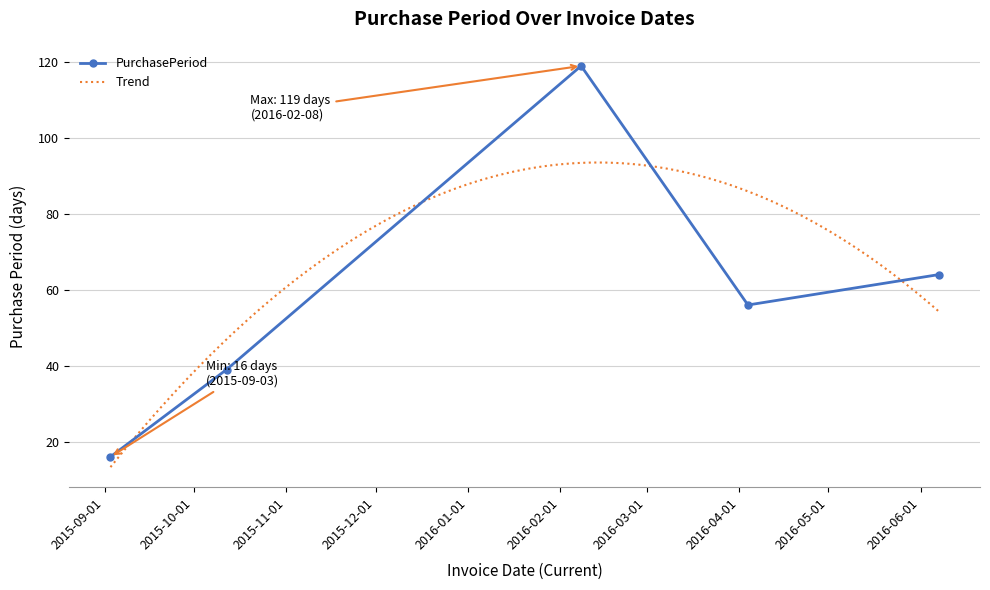

What is the smallest value displayed?

16